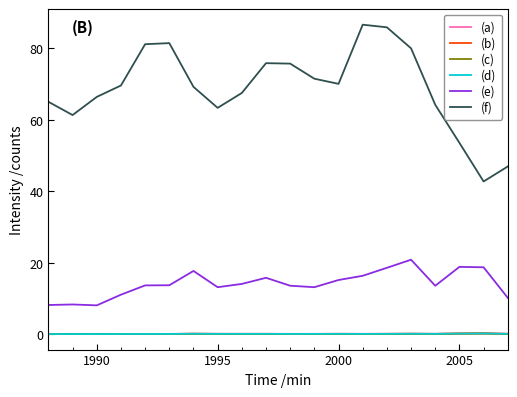

True or false: (a) and (f) cross at least once.

False